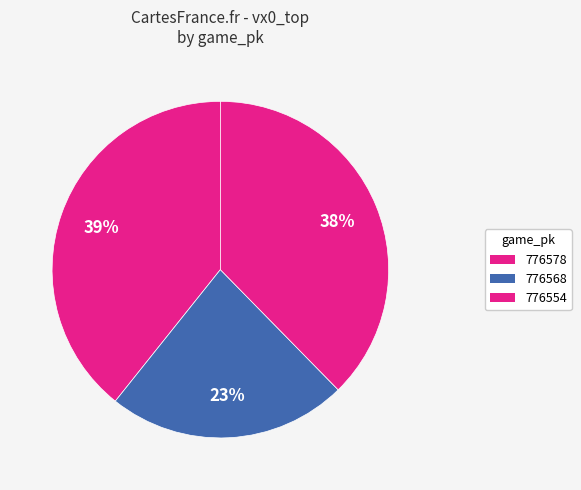

How many slices are in this pie chart?

3